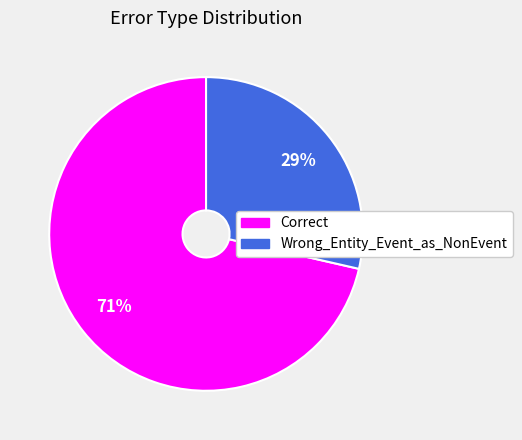

The Wrong_Entity_Event_as_NonEvent slice represents 39% of the pie. True or false?

False